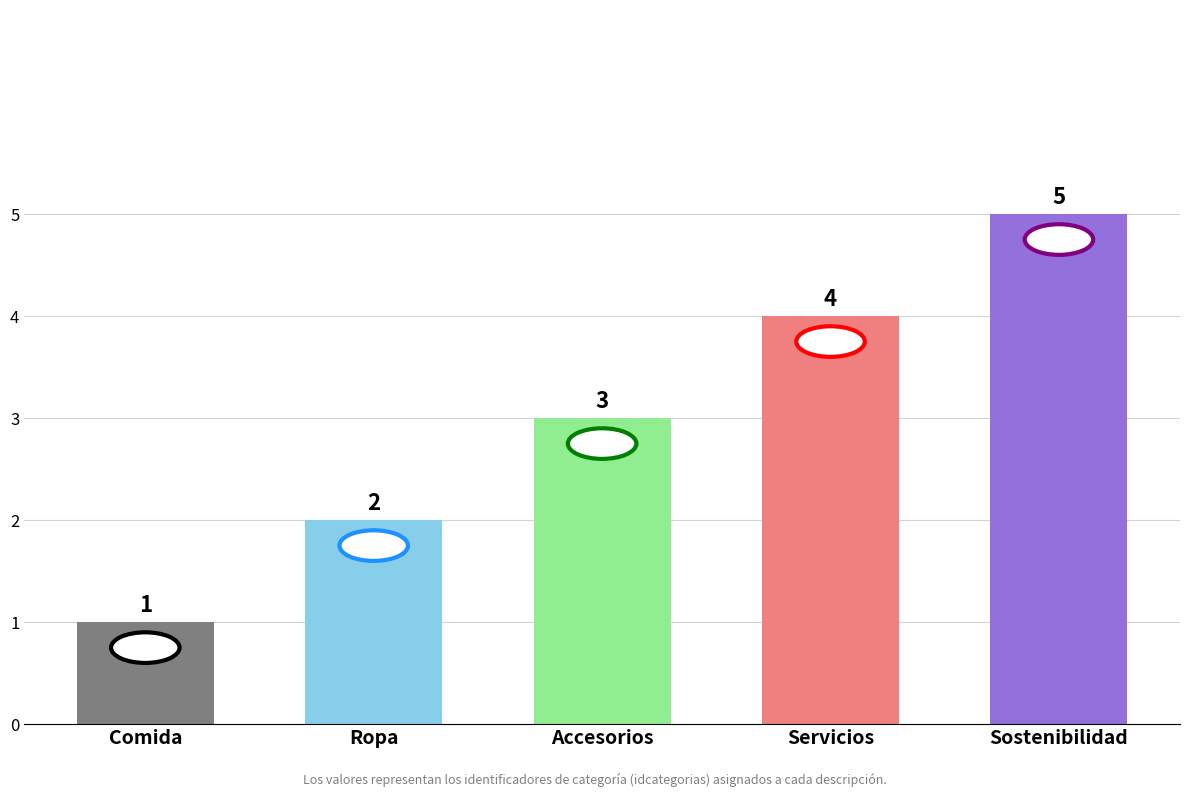

What is the change in value from Accesorios to Servicios?

+1